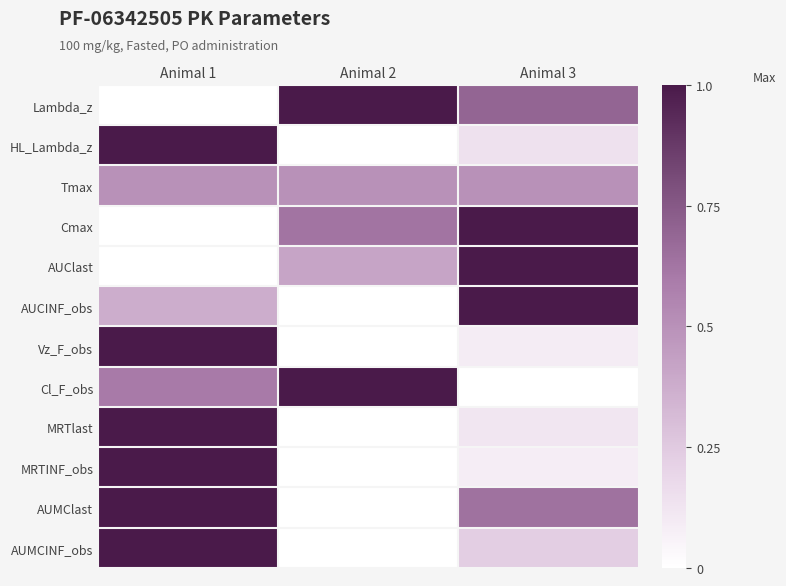

Which has a higher value, Animal 1 or Animal 3?

Animal 3